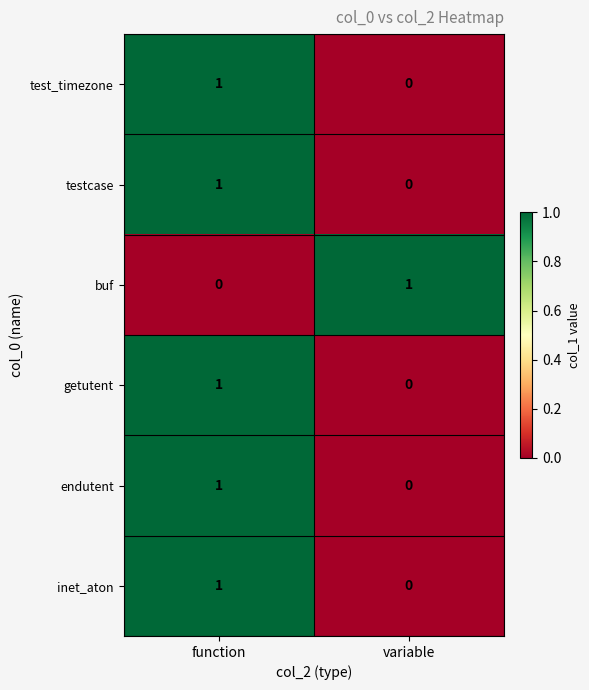

At which label is testcase closest to 0?

variable